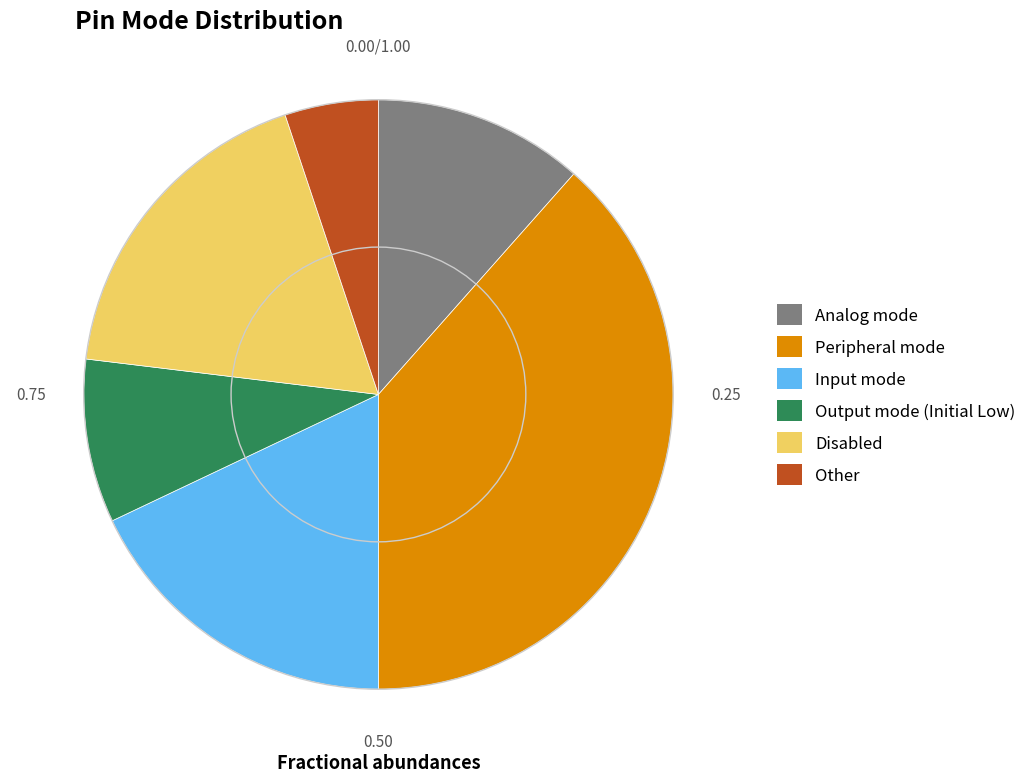

Do Output mode (Initial Low) and Peripheral mode together represent more than half of the pie?

No